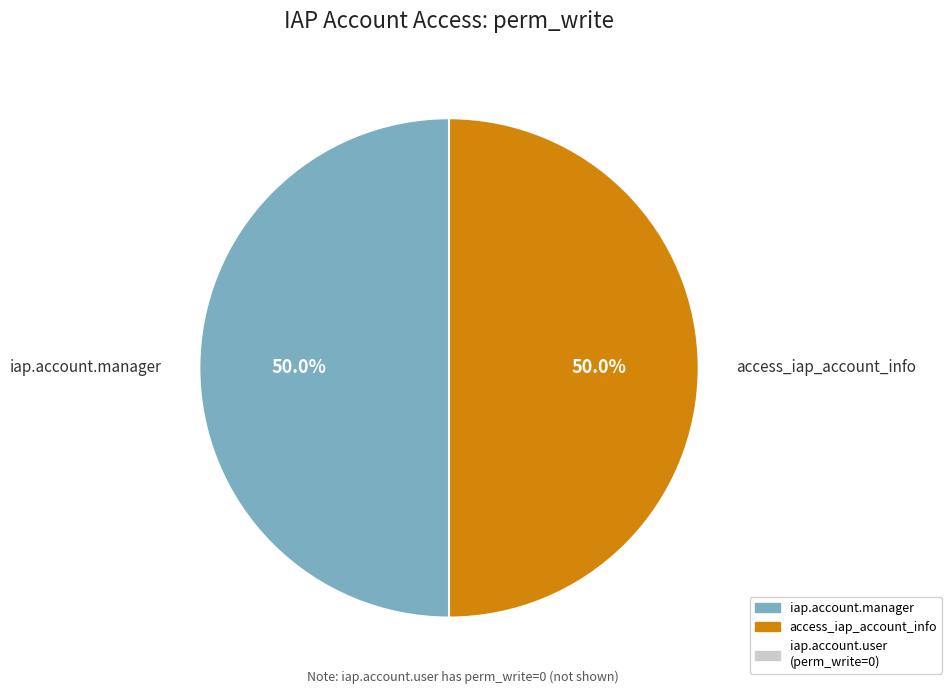

Approximately how many times larger is the value at iap.account.manager compared to access_iap_account_info?

1.0